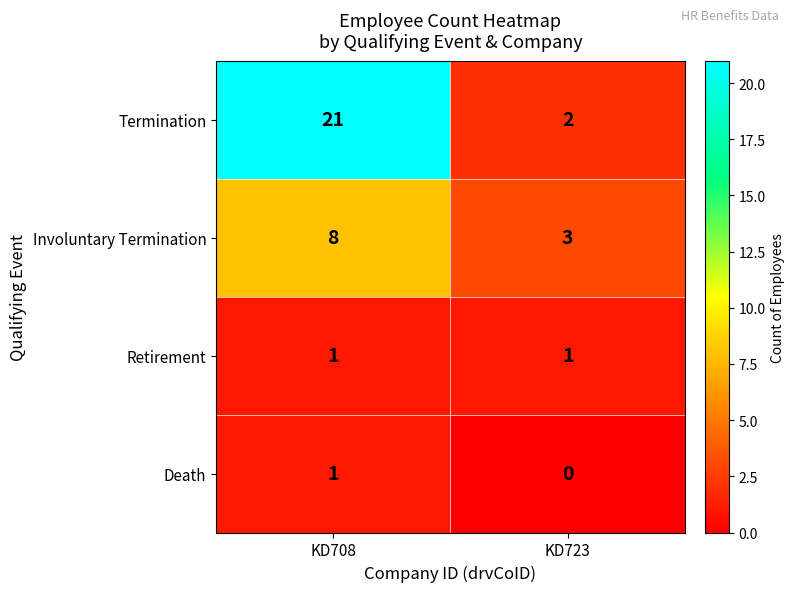

At which category is the sum across all series the highest?

KD708